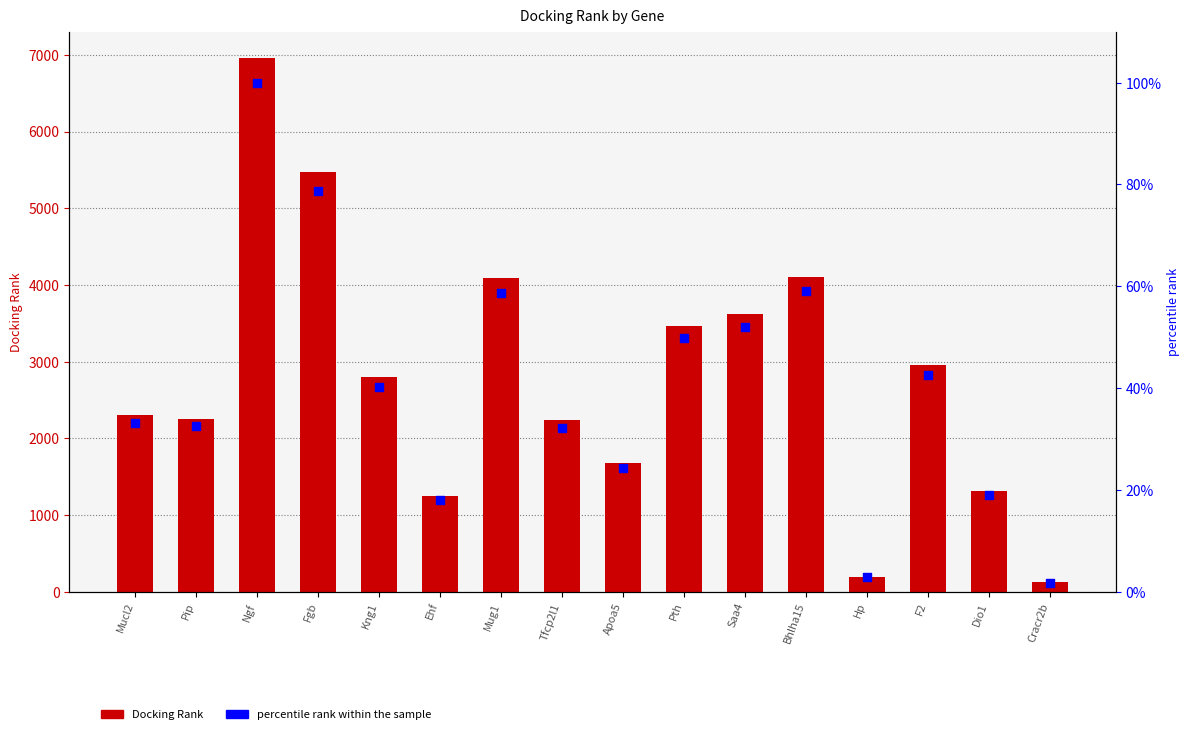

Which series has the widest spread of Y values?

Docking Rank